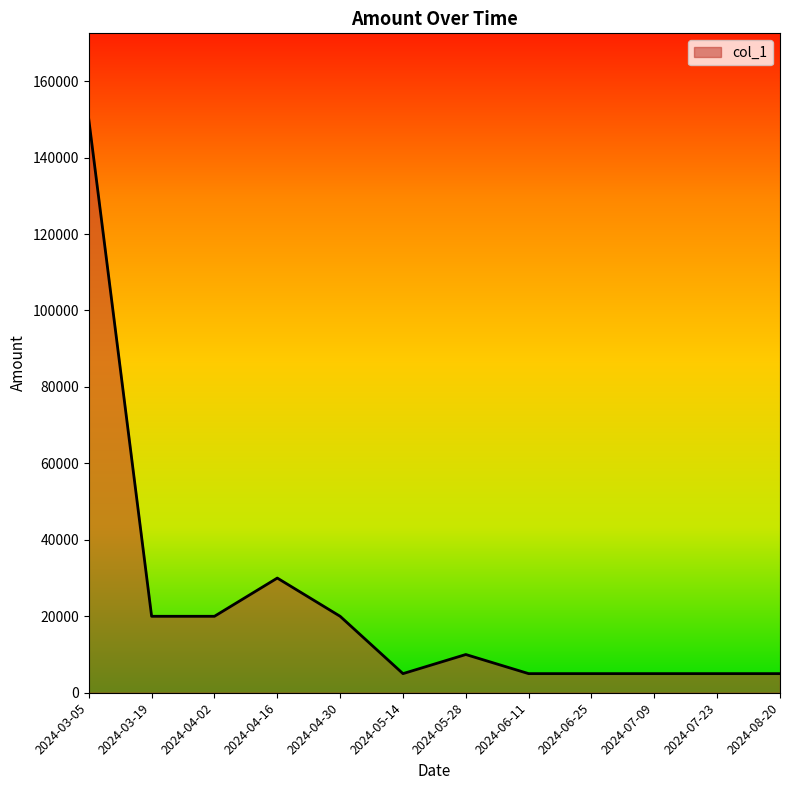

Does the chart display data point markers on the line(s)?

No